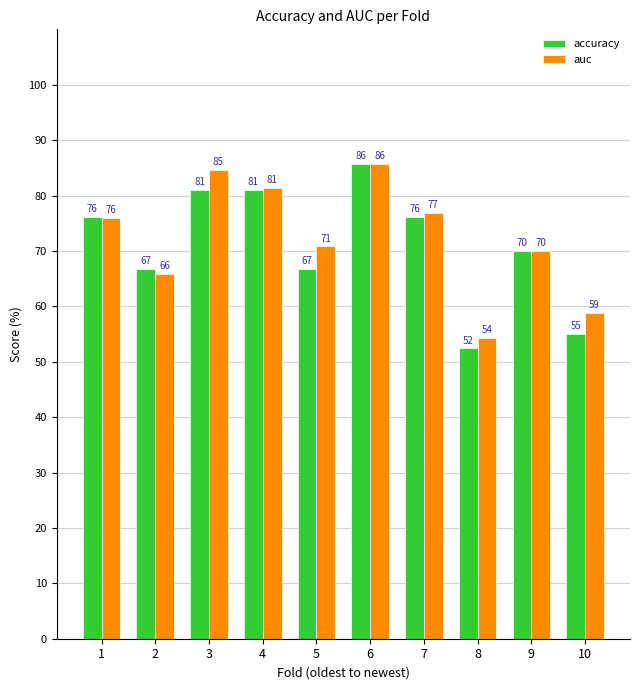

What value does the accuracy series have at 5?

66.7